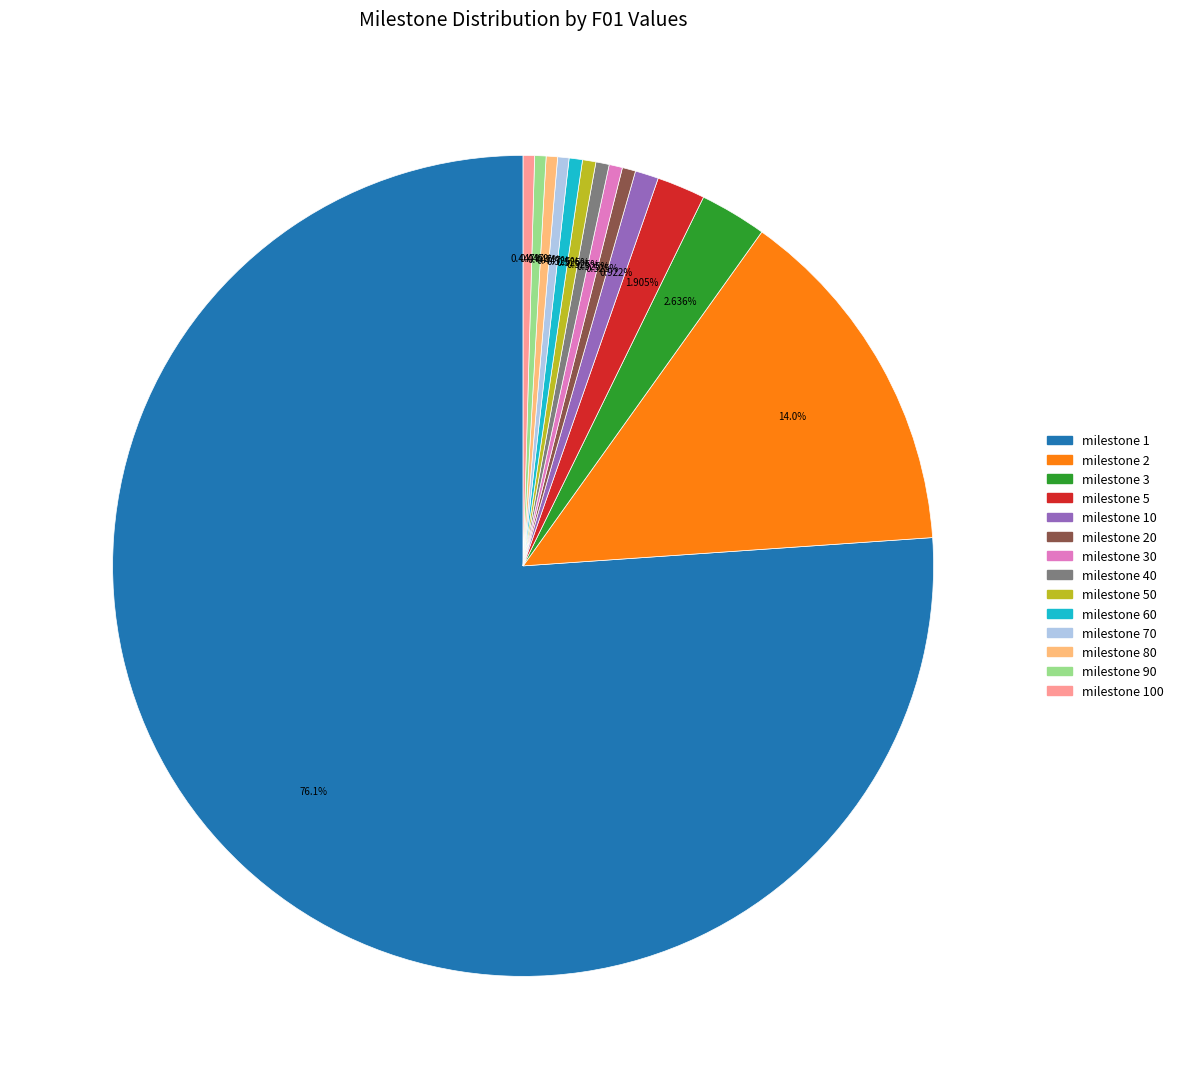

Does any single category account for the majority?

Yes